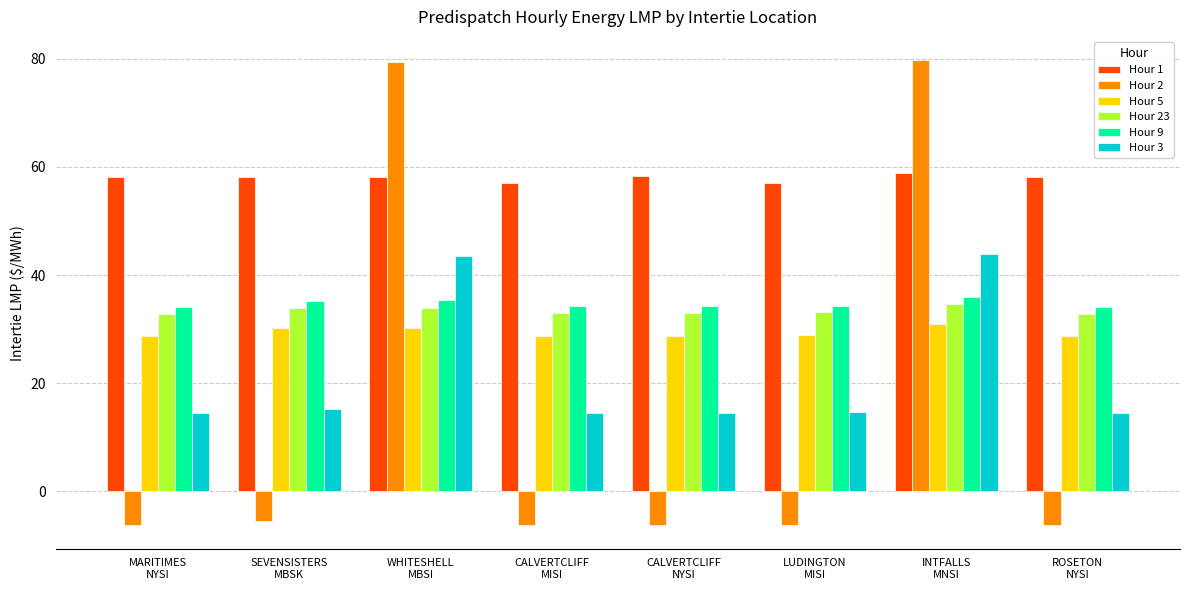

True or false: Hour 3 has a value of 16.4 at INTFALLS
MNSI.

False